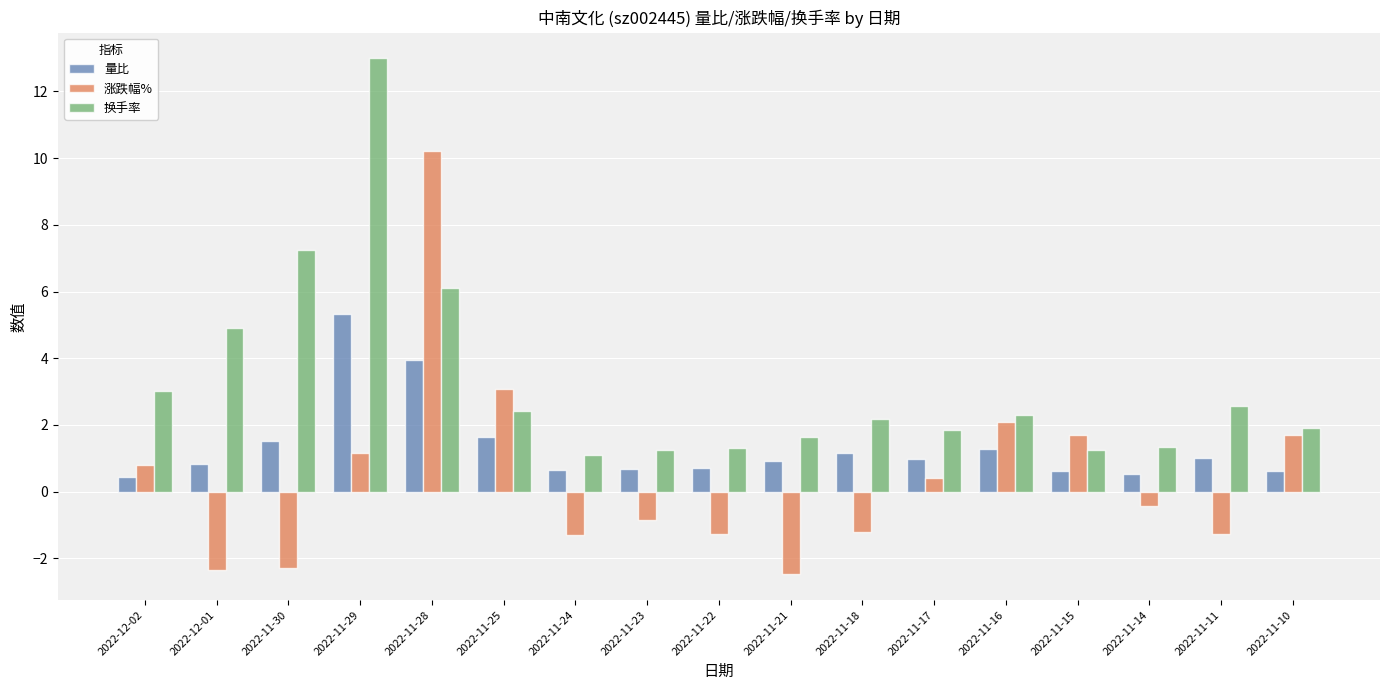

How many series are shown in this chart?

3